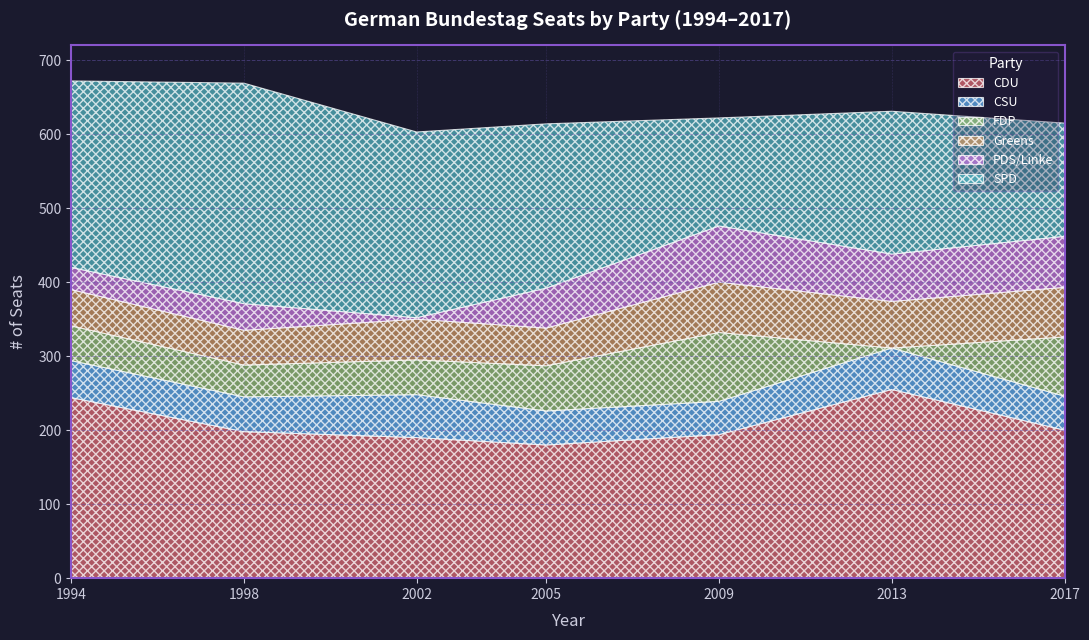

Count the number of categories in the chart.

7